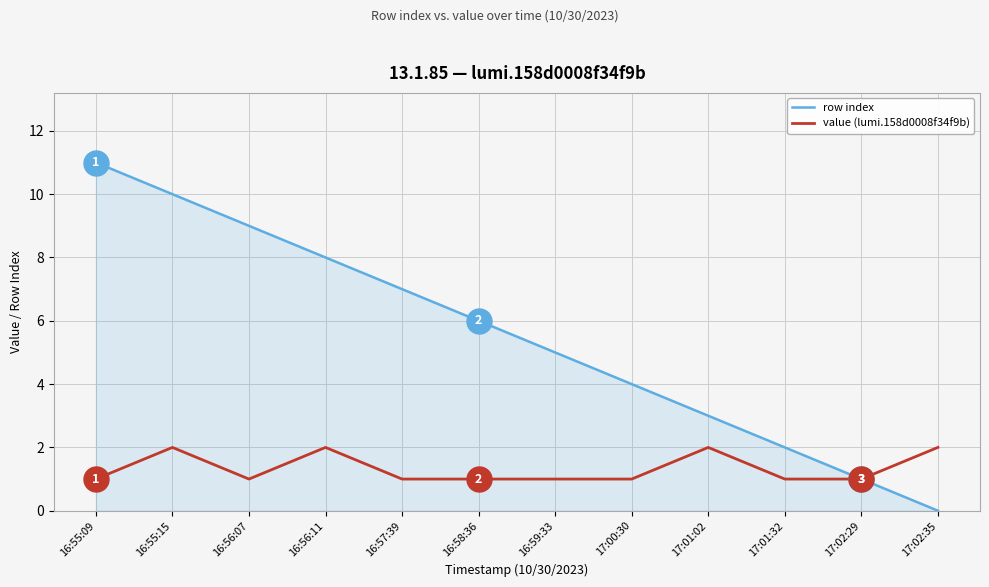

What is the difference between the second highest and minimum values in the row index series?

10